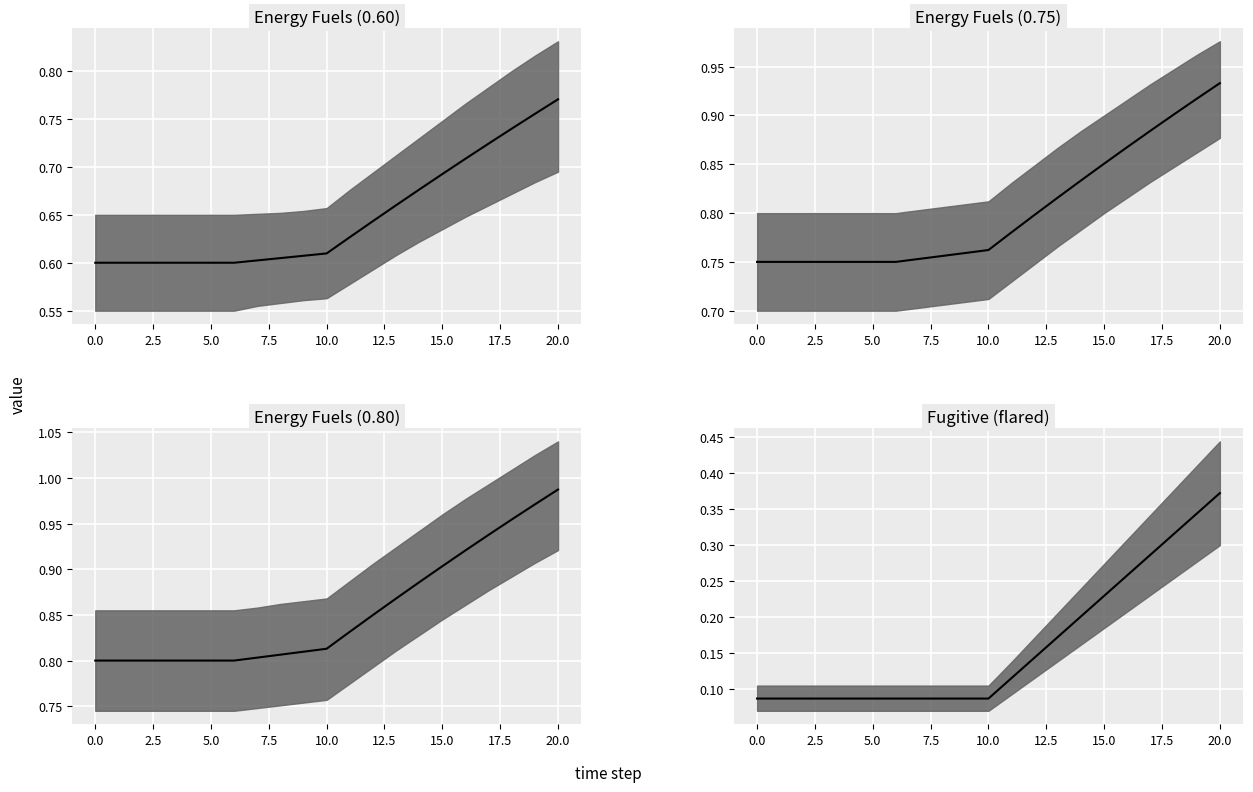

What are all the series names shown in the legend?

Energy Fuels (0.60) median, Energy Fuels (0.75) median, Energy Fuels (0.80) median, Fugitive (flared) median